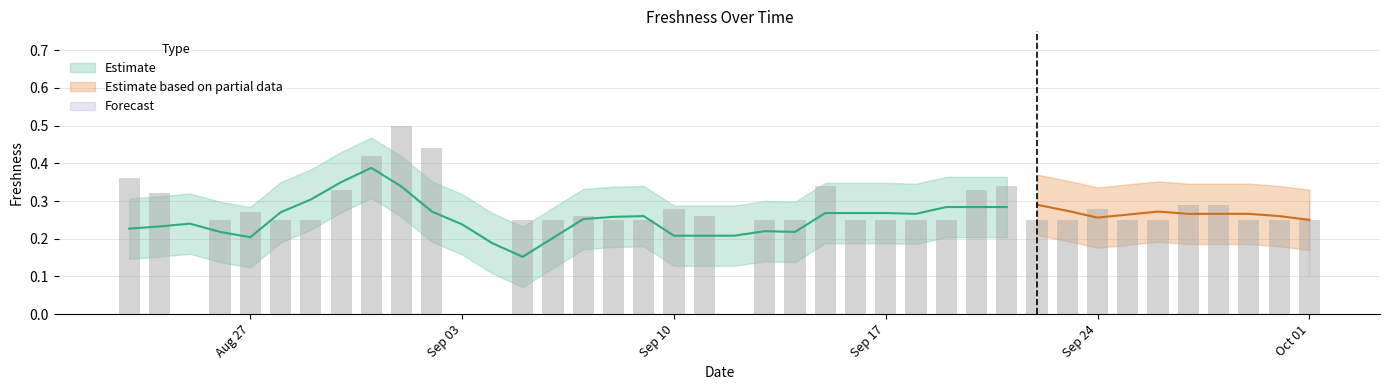

Reading left to right, list all the values displayed in this chart.

0.4	0.3	0.0	0.2	0.3	0.2	0.2	0.3	0.4	0.5	0.4	0.0	0.0	0.2	0.2	0.3	0.2	0.2	0.3	0.3	0.0	0.2	0.2	0.3	0.2	0.2	0.2	0.2	0.3	0.3	0.2	0.2	0.3	0.2	0.2	0.3	0.3	0.2	0.2	0.2